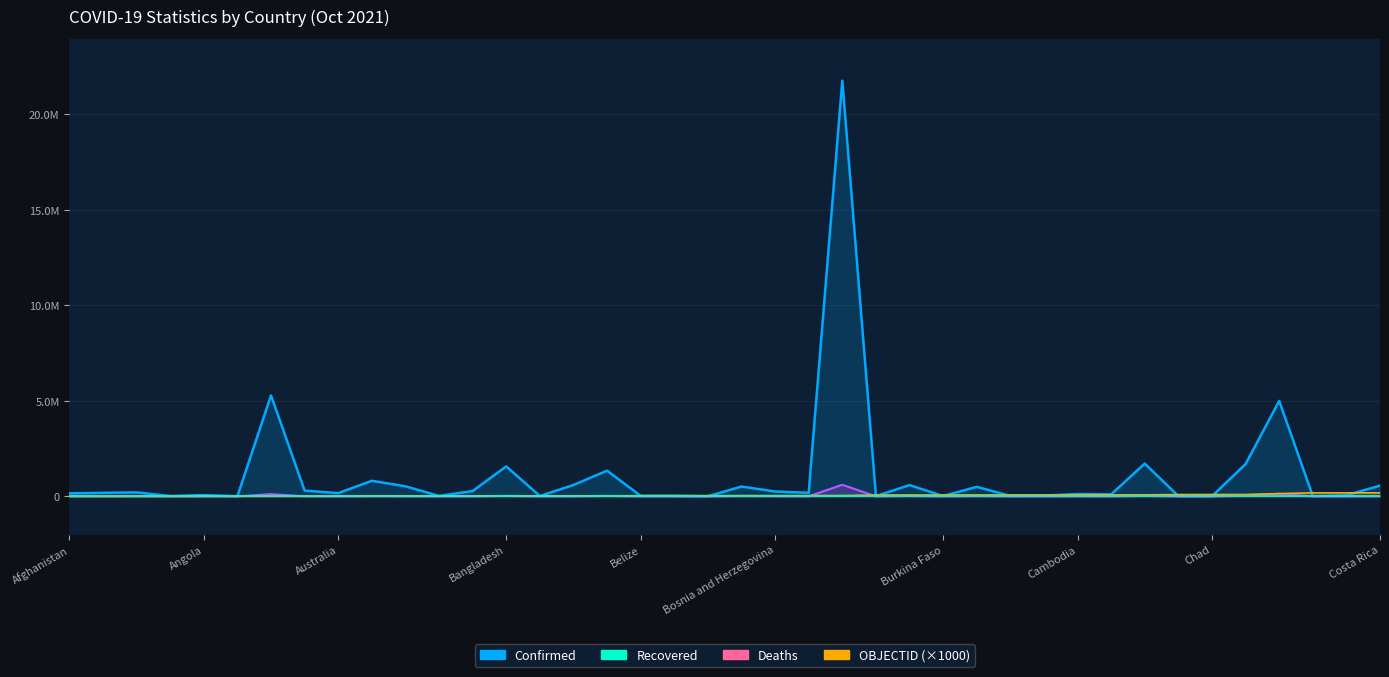

Reading left to right, transcribe all the data shown in this chart.

Confirmed: 156166	183873	206069	15462	64126	4036	5284485	302450	165904	813334	524788	22259	276685	1568857	16424	594203	1342718	26426	24749	2621	511854	252083	185985	21766168	12823	587765	14793	497700	20016	38169	118220	102499	1715541	11518	5069	1688454	4995694	17323	57470	558654
Deaths: 7268	2902	5904	130	1703	102	115889	6189	1696	11316	6995	642	1393	27847	149	4580	25946	489	161	3	18911	11477	2402	606679	83	23594	214	18622	38	349	2766	1686	28946	100	174	37719	127159	258	1091	7008
OBJECTID: 1000	2000	3000	4000	5000	6000	7000	8000	9000	17000	18000	19000	20000	21000	22000	23000	24000	36000	37000	38000	39000	40000	41000	42000	69000	70000	71000	72000	73000	74000	75000	76000	77000	93000	94000	95000	146000	181000	182000	183000